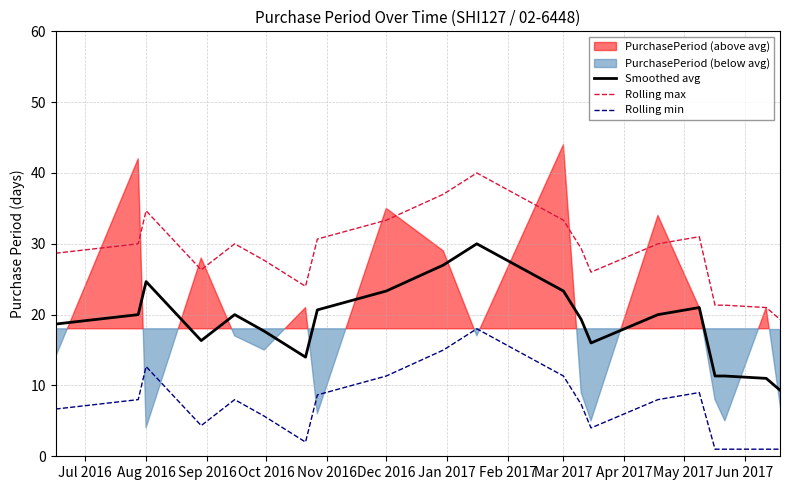

What is the average value of the Rolling min series?

7.2